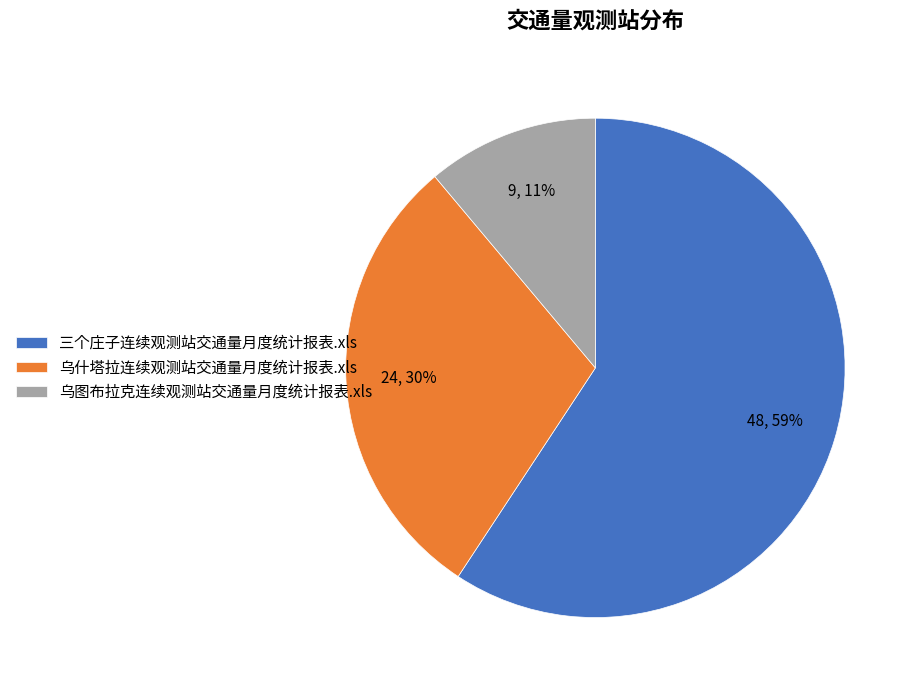

Which slice is the largest?

三个庄子连续观测站交通量月度统计报表.xls